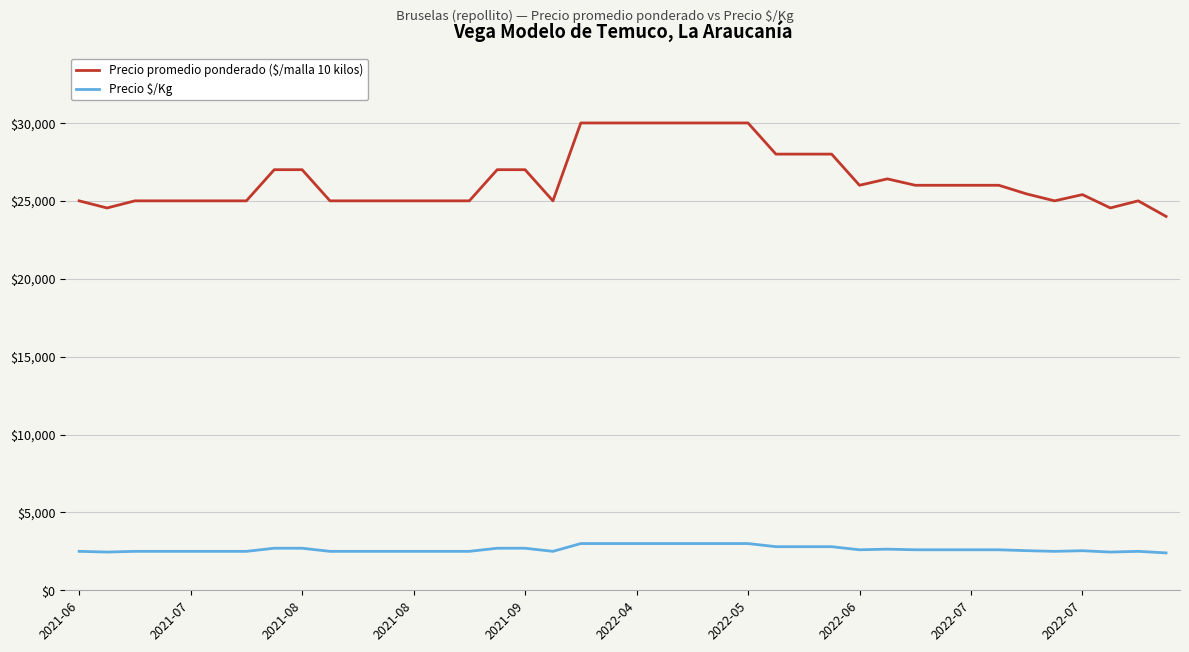

What is the minimum value shown in the chart?

2400